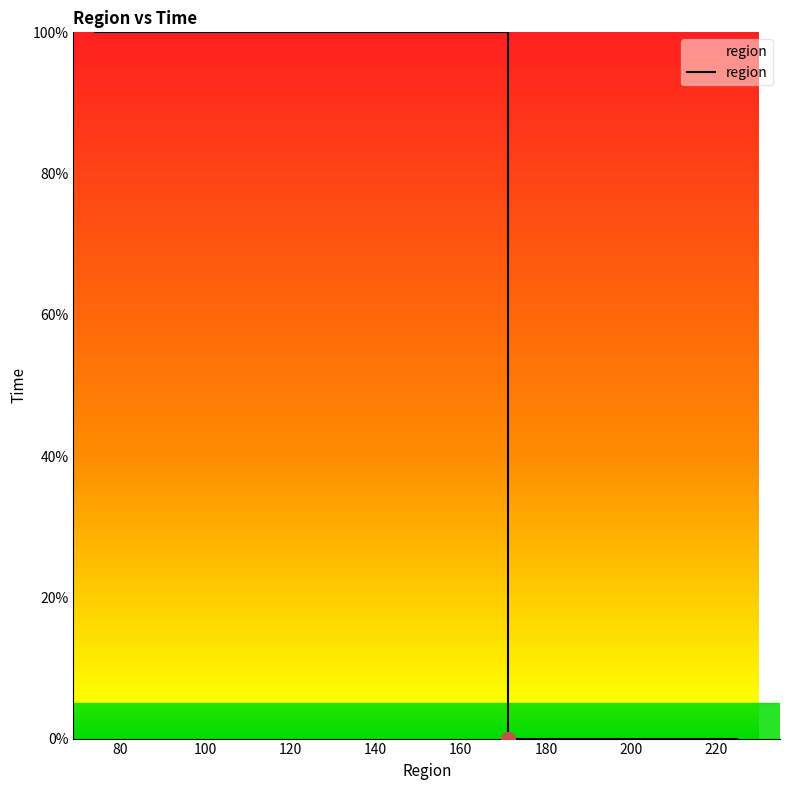

The value at 60 is 46.5. True or false?

False